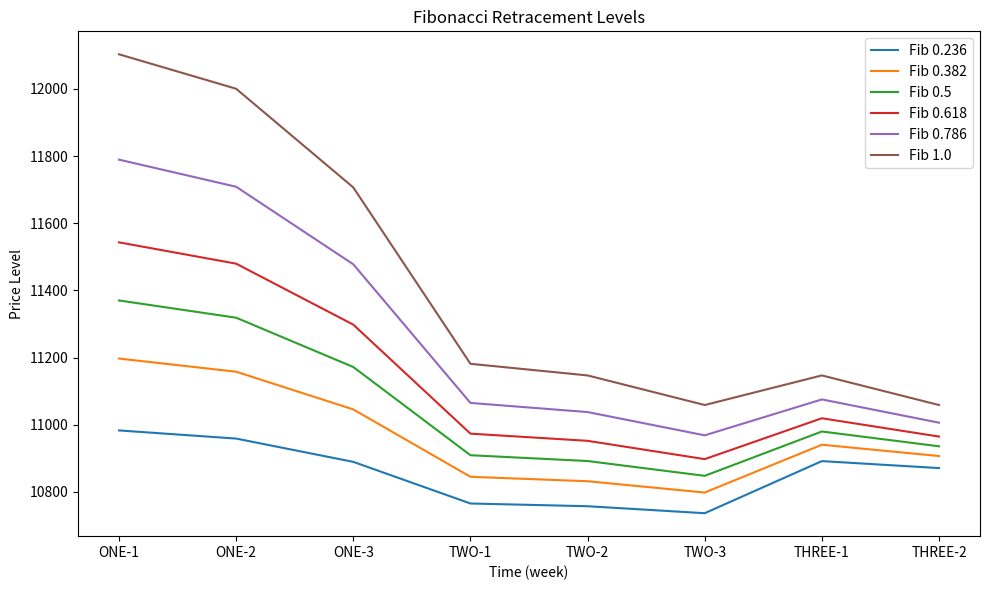

What is the difference between the Fib 1.0 values at THREE-1 and ONE-3?

559.7